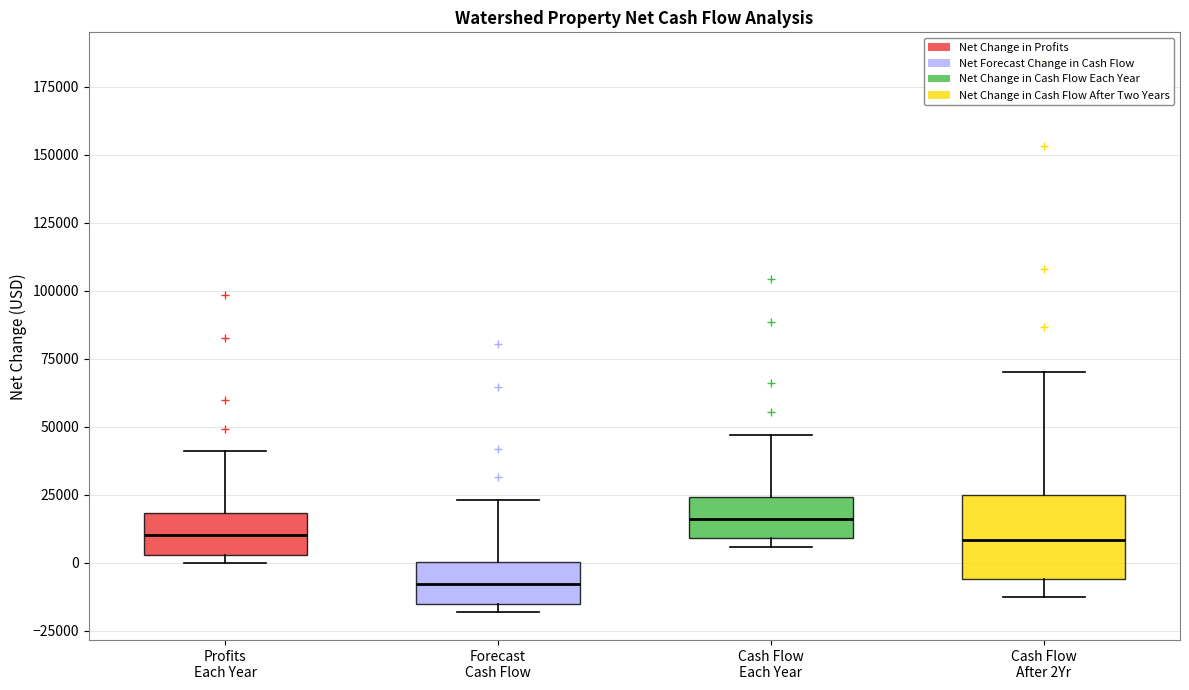

Which box is the tallest, from its lower edge to its upper edge?

Cash Flow After 2Yr